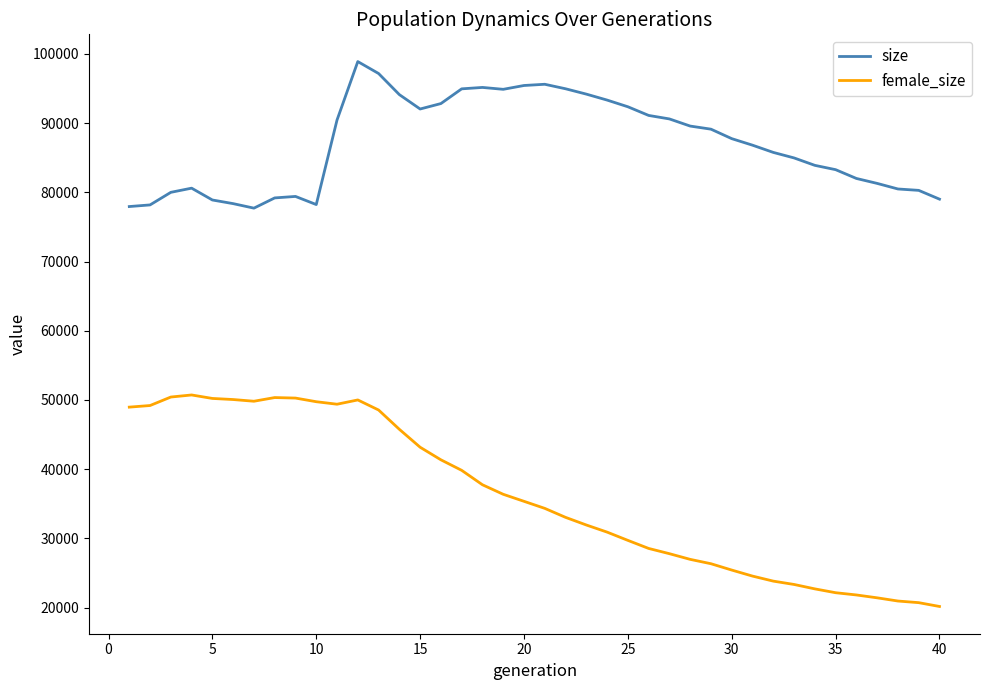

True or false: female_size and size cross at least once.

False